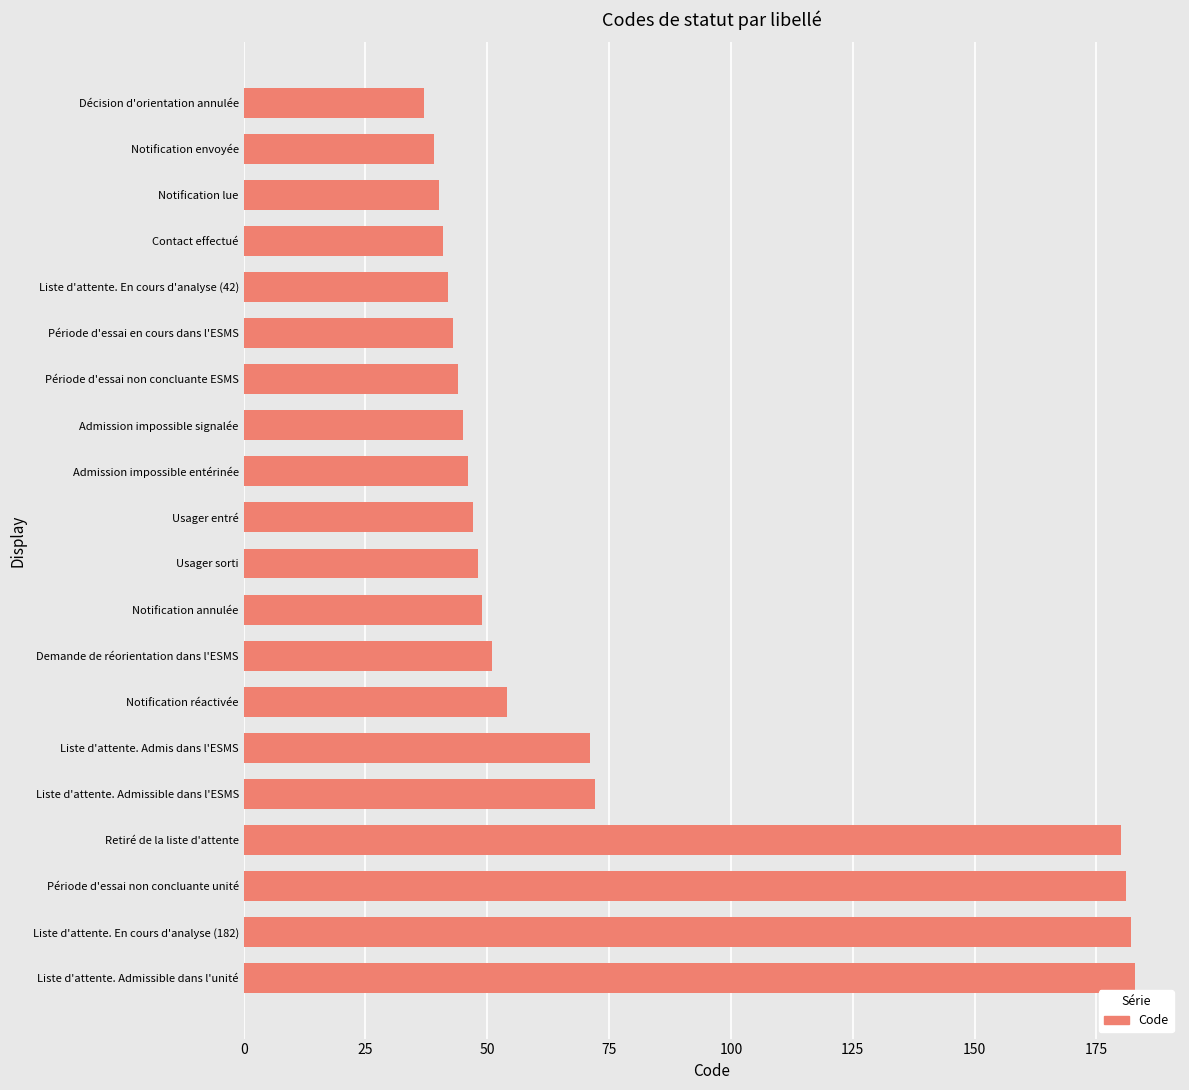

How many bars are there in total?

20